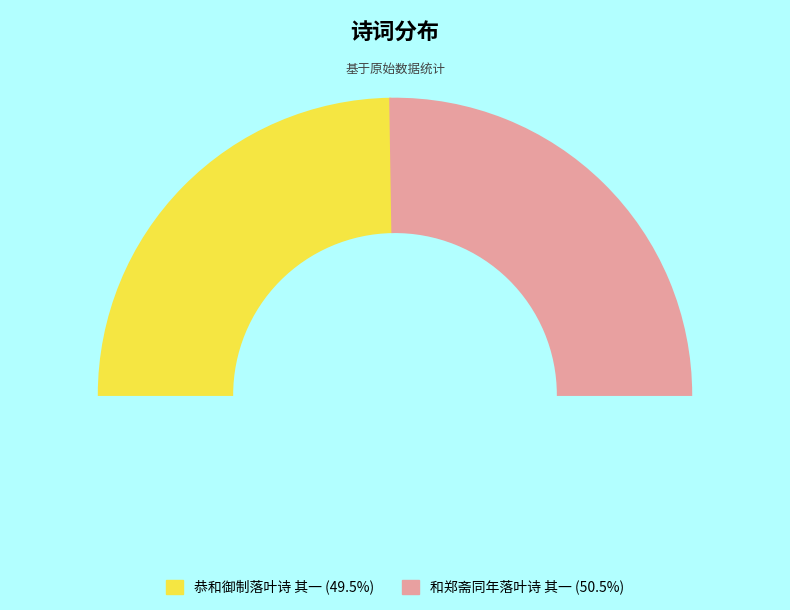

Which has a higher value, 恭和御制落叶诗 其一 or 和郑斋同年落叶诗 其一?

和郑斋同年落叶诗 其一